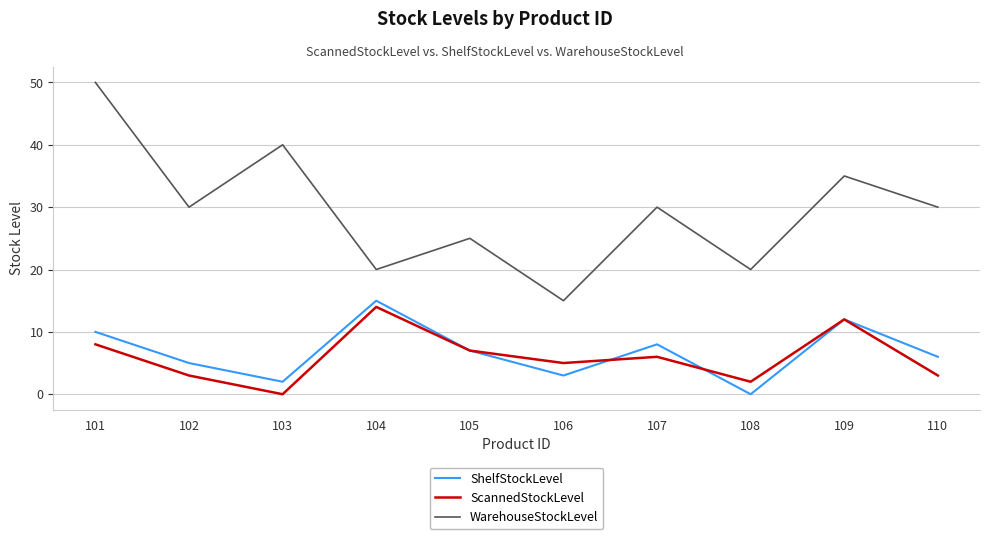

The value of ShelfStockLevel at 101 is 10. True or false?

True